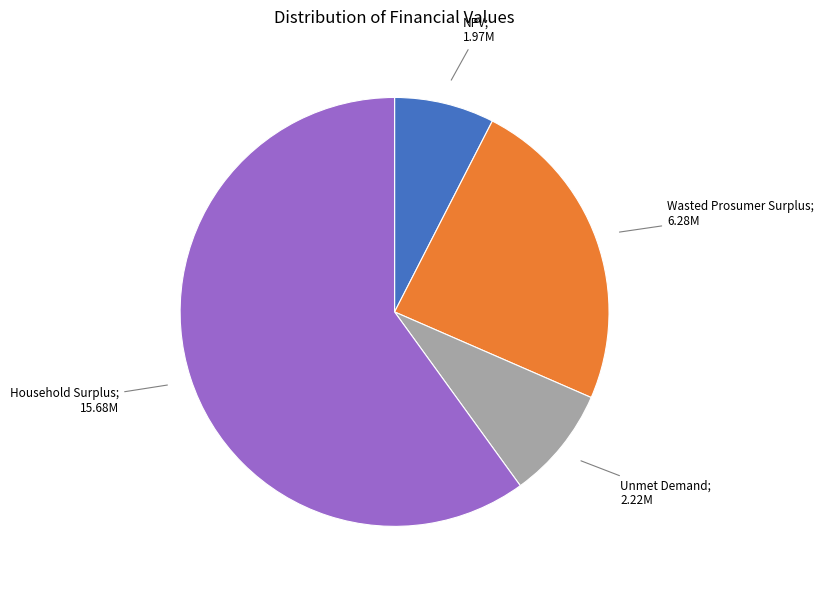

How many slices are in this pie chart?

4